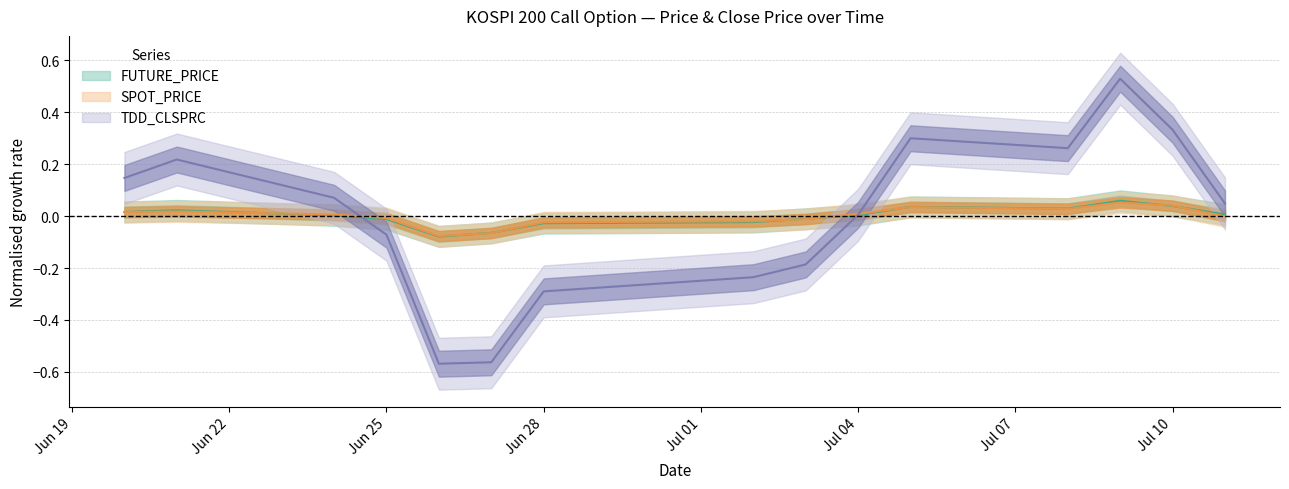

How many values in FUTURE_PRICE are above zero?

9